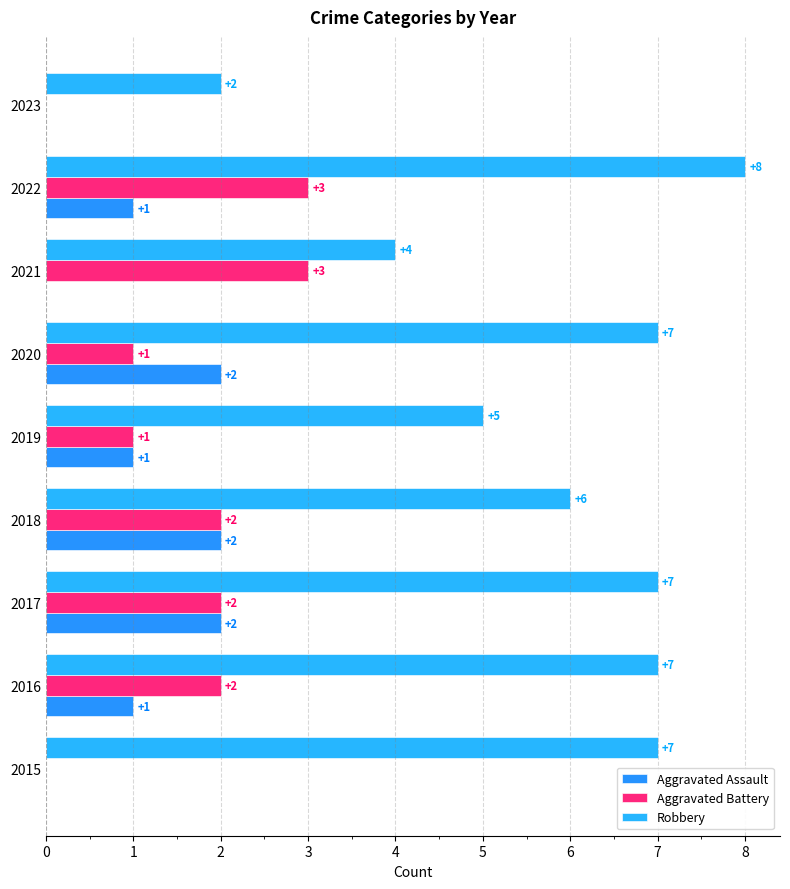

Which series changed the most between 2019 and 2020?

Robbery